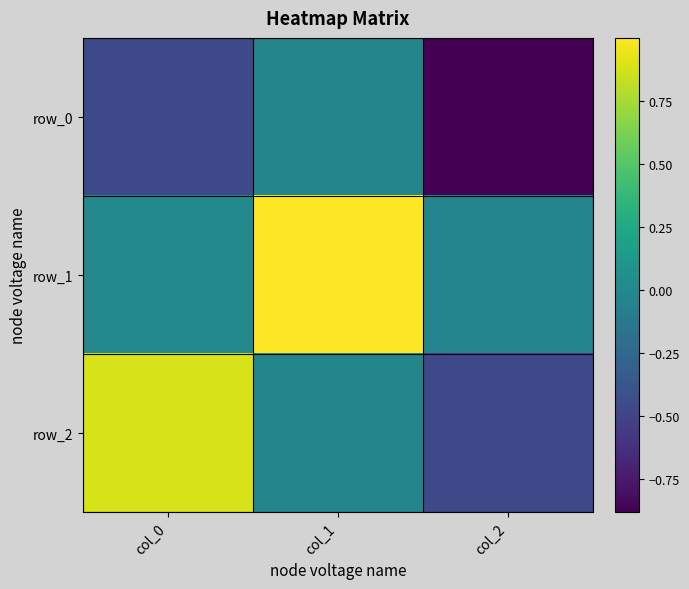

Is it true that row_2 equals -0.0 at col_1?

True